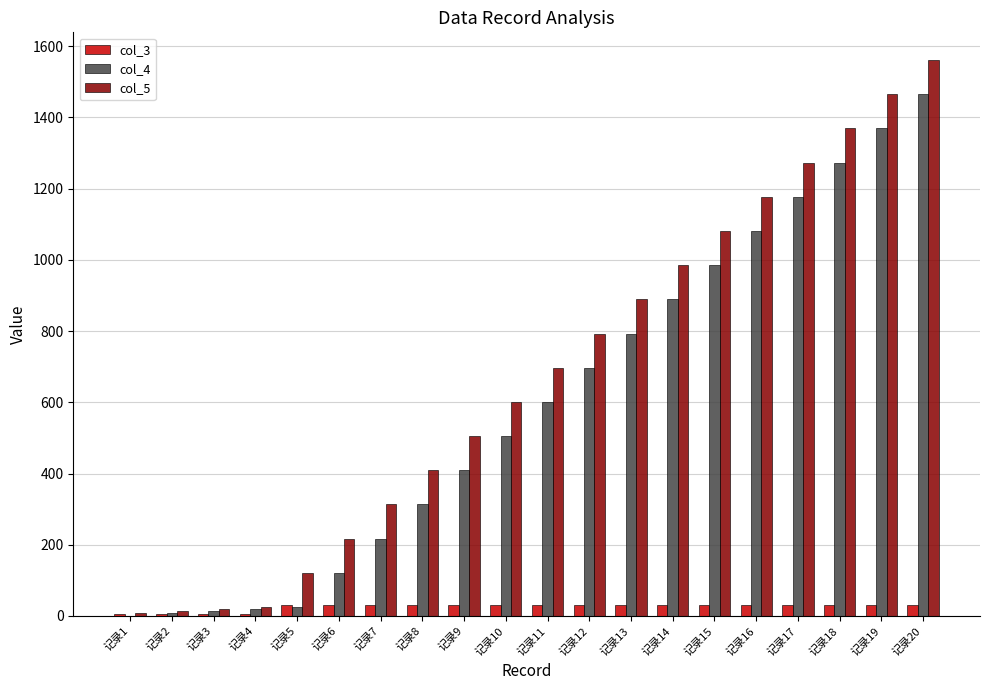

Which series has the largest total across all categories?

col_5